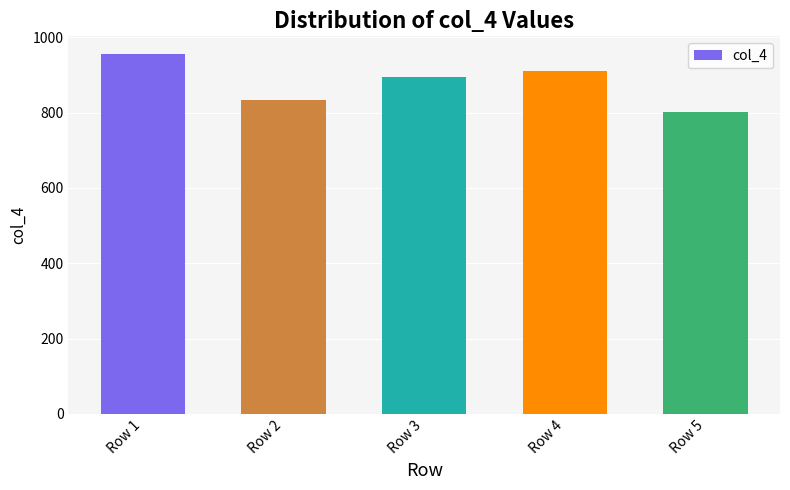

What is the sum of all values?

4398